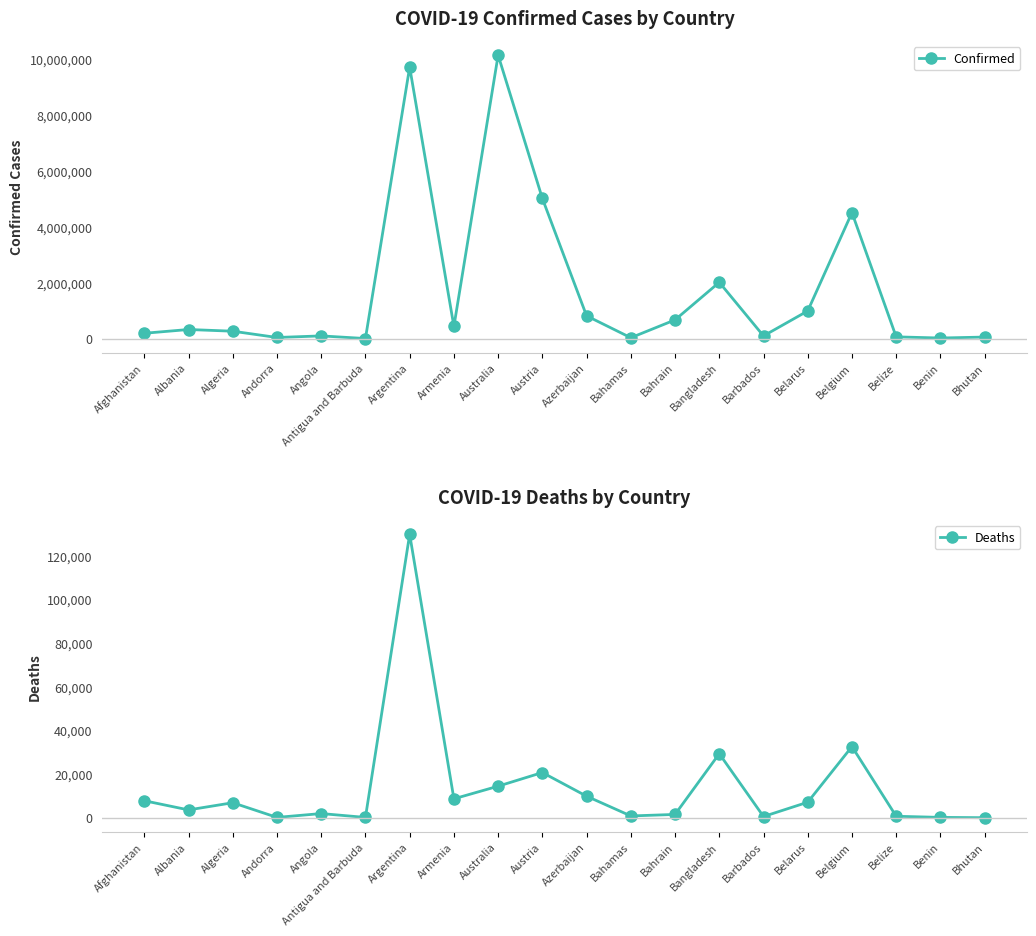

Which series changed the most between Bahrain and Benin?

Confirmed